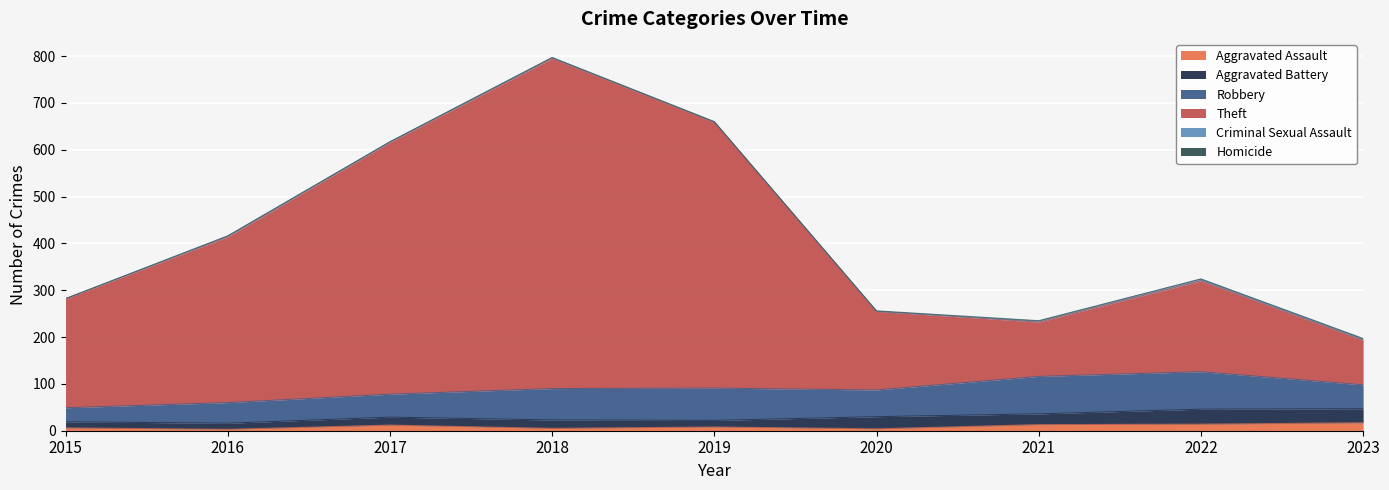

What is the value of the Aggravated Battery point at the 5th from the left?

14